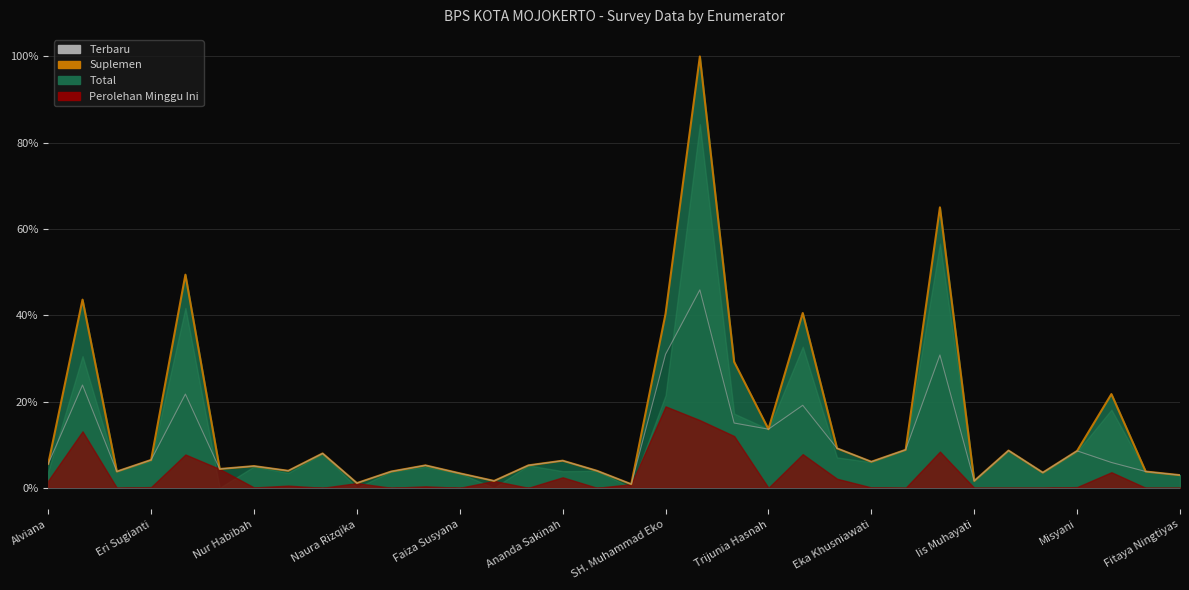

What is the average value of the Terbaru series?

15.4